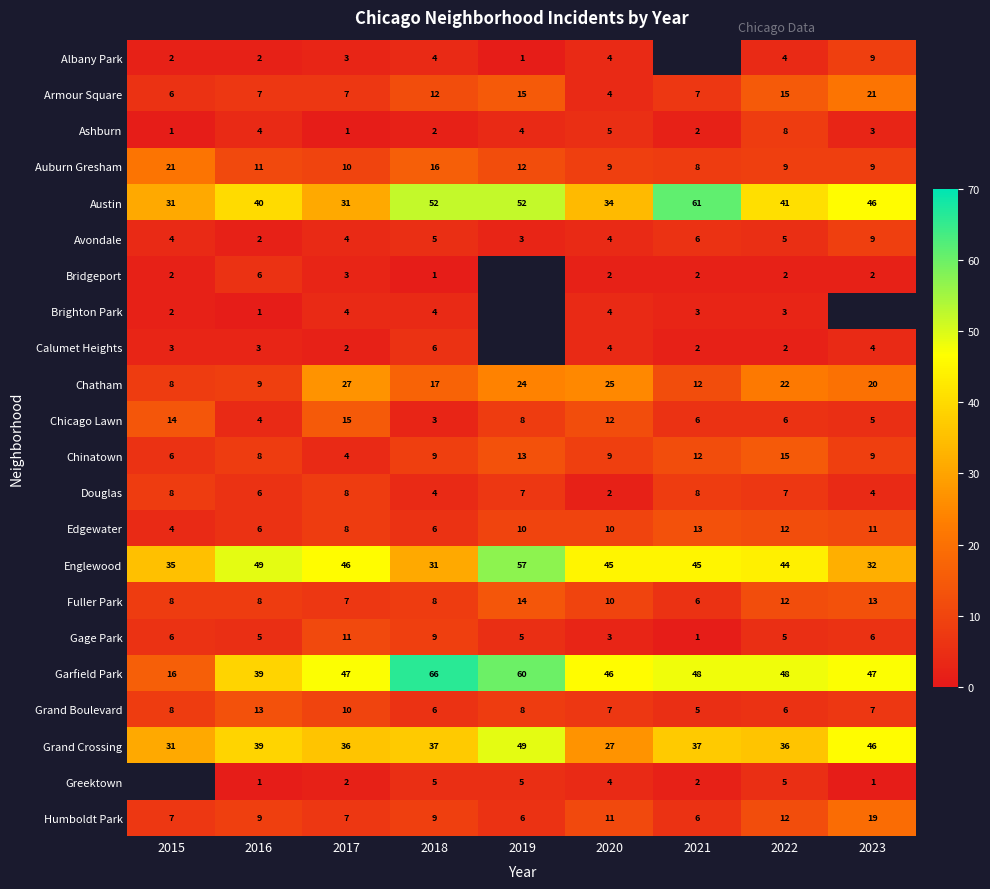

At which label does Fuller Park reach its peak?

2019